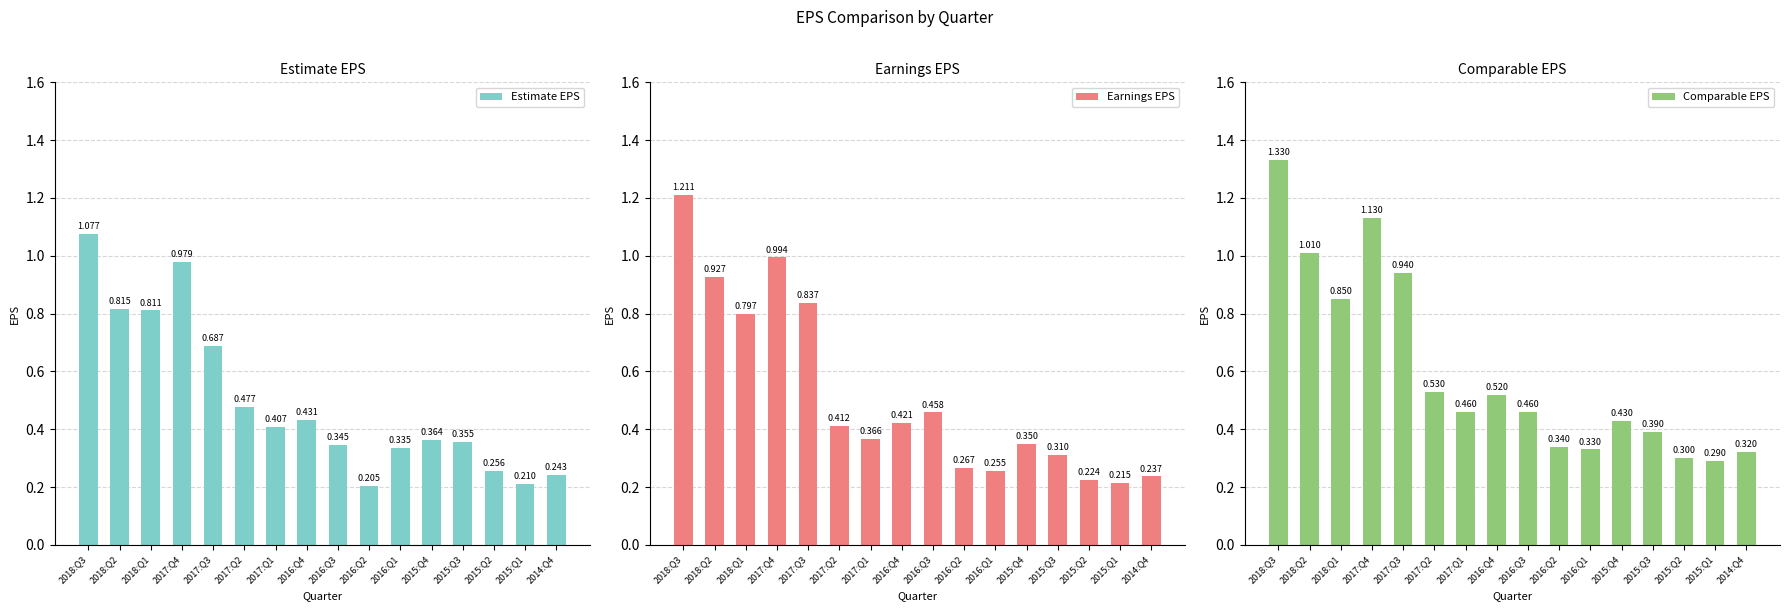

Is it true that Earnings EPS equals 0.3 at 2015:Q1?

False